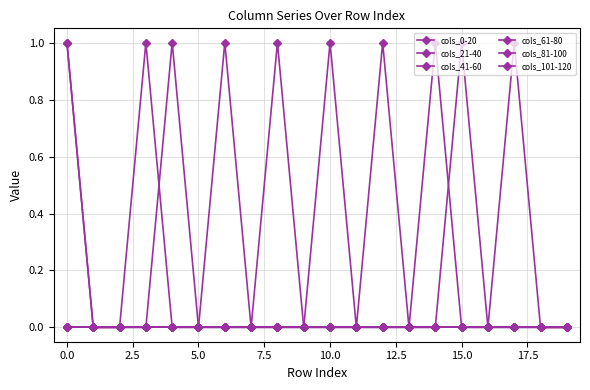

Is this an area chart (filled region under the line)?

No